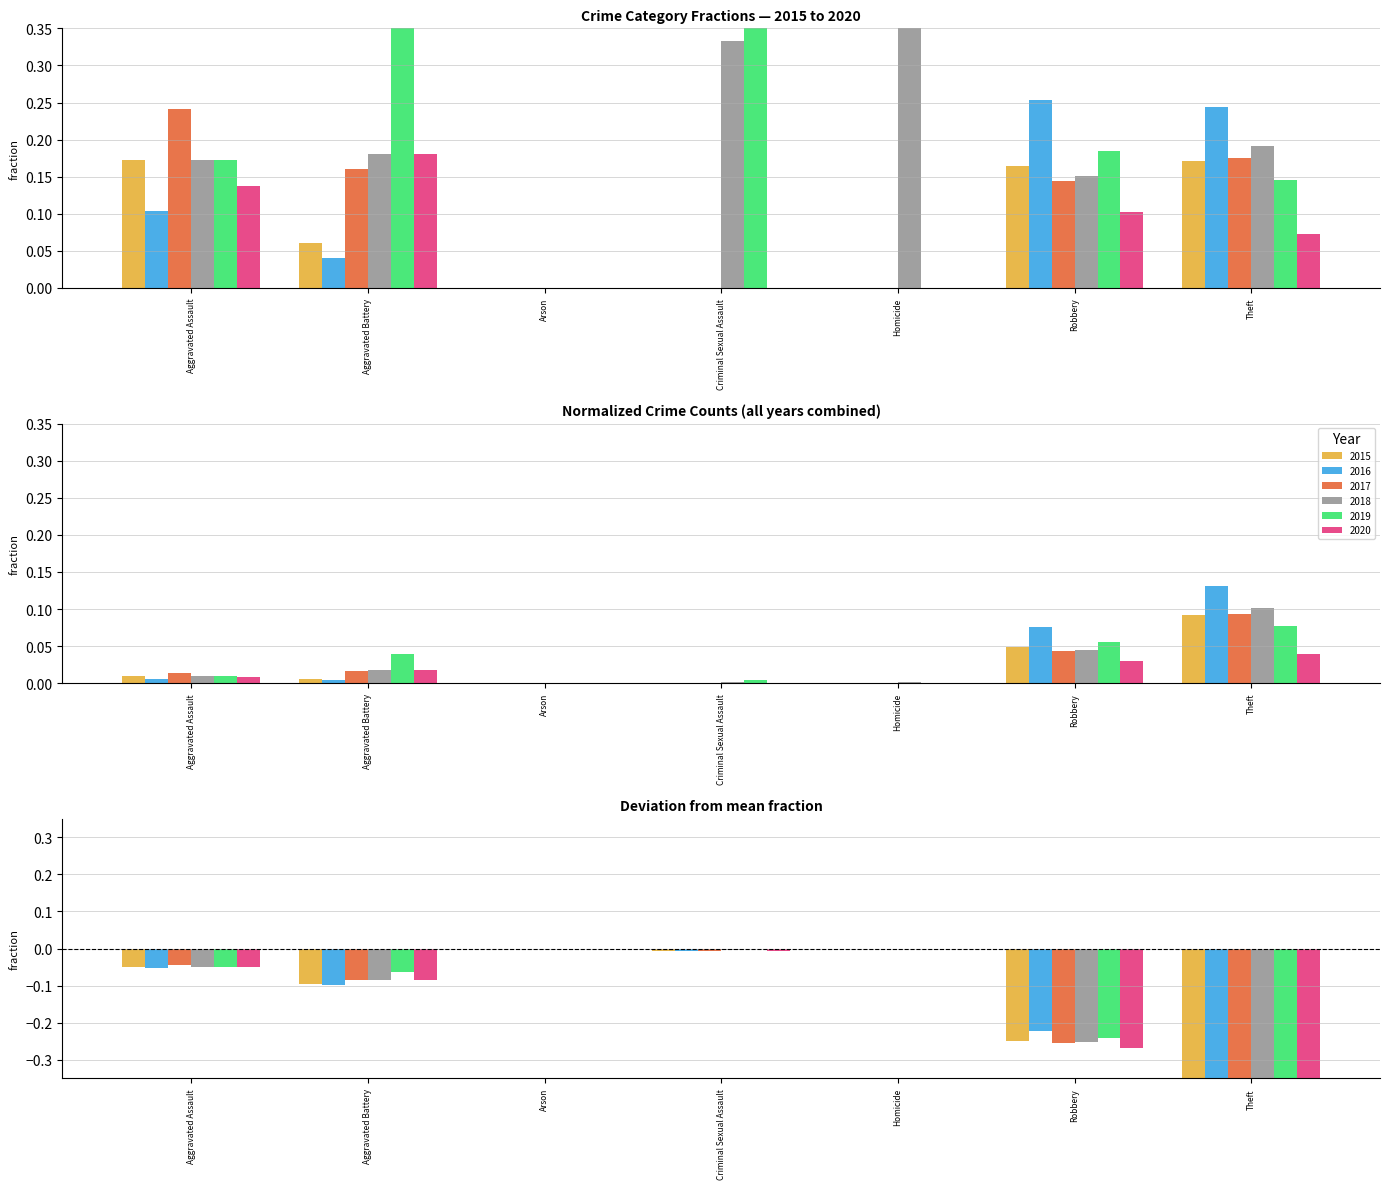

True or false: 2016 has a value of 0.0 at Aggravated Battery.

True